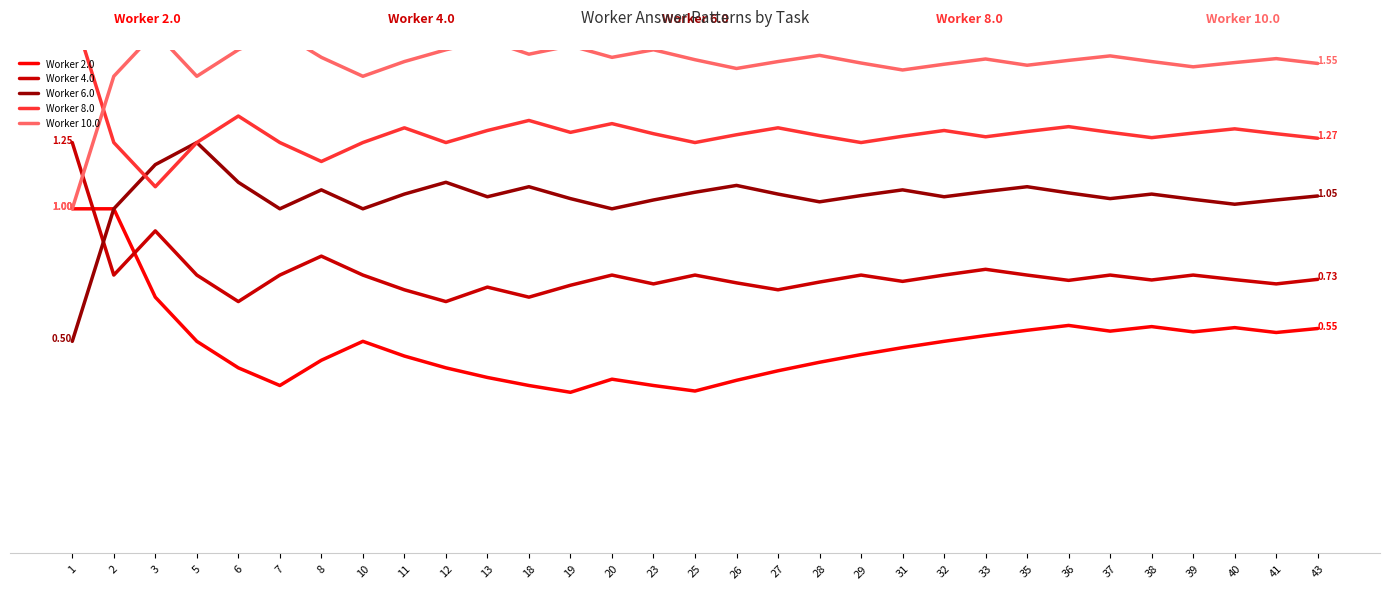

Reading left to right, what are all the values shown in this chart?

Worker 2.0: 1.0	1.0	0.7	0.5	0.4	0.3	0.4	0.5	0.4	0.4	0.4	0.3	0.3	0.4	0.3	0.3	0.4	0.4	0.4	0.5	0.5	0.5	0.5	0.5	0.6	0.5	0.6	0.5	0.6	0.5	0.5
Worker 4.0: 1.2	0.8	0.9	0.8	0.7	0.8	0.8	0.8	0.7	0.7	0.7	0.7	0.7	0.8	0.7	0.8	0.7	0.7	0.7	0.8	0.7	0.8	0.8	0.8	0.7	0.8	0.7	0.8	0.7	0.7	0.7
Worker 6.0: 0.5	1.0	1.2	1.2	1.1	1.0	1.1	1.0	1.1	1.1	1.0	1.1	1.0	1.0	1.0	1.1	1.1	1.1	1.0	1.1	1.1	1.0	1.1	1.1	1.1	1.0	1.1	1.0	1.0	1.0	1.0
Worker 8.0: 1.8	1.2	1.1	1.2	1.4	1.2	1.2	1.2	1.3	1.2	1.3	1.3	1.3	1.3	1.3	1.2	1.3	1.3	1.3	1.2	1.3	1.3	1.3	1.3	1.3	1.3	1.3	1.3	1.3	1.3	1.3
Worker 10.0: 1.0	1.5	1.7	1.5	1.6	1.7	1.6	1.5	1.6	1.6	1.6	1.6	1.6	1.6	1.6	1.6	1.5	1.6	1.6	1.6	1.5	1.5	1.6	1.5	1.6	1.6	1.6	1.5	1.6	1.6	1.5